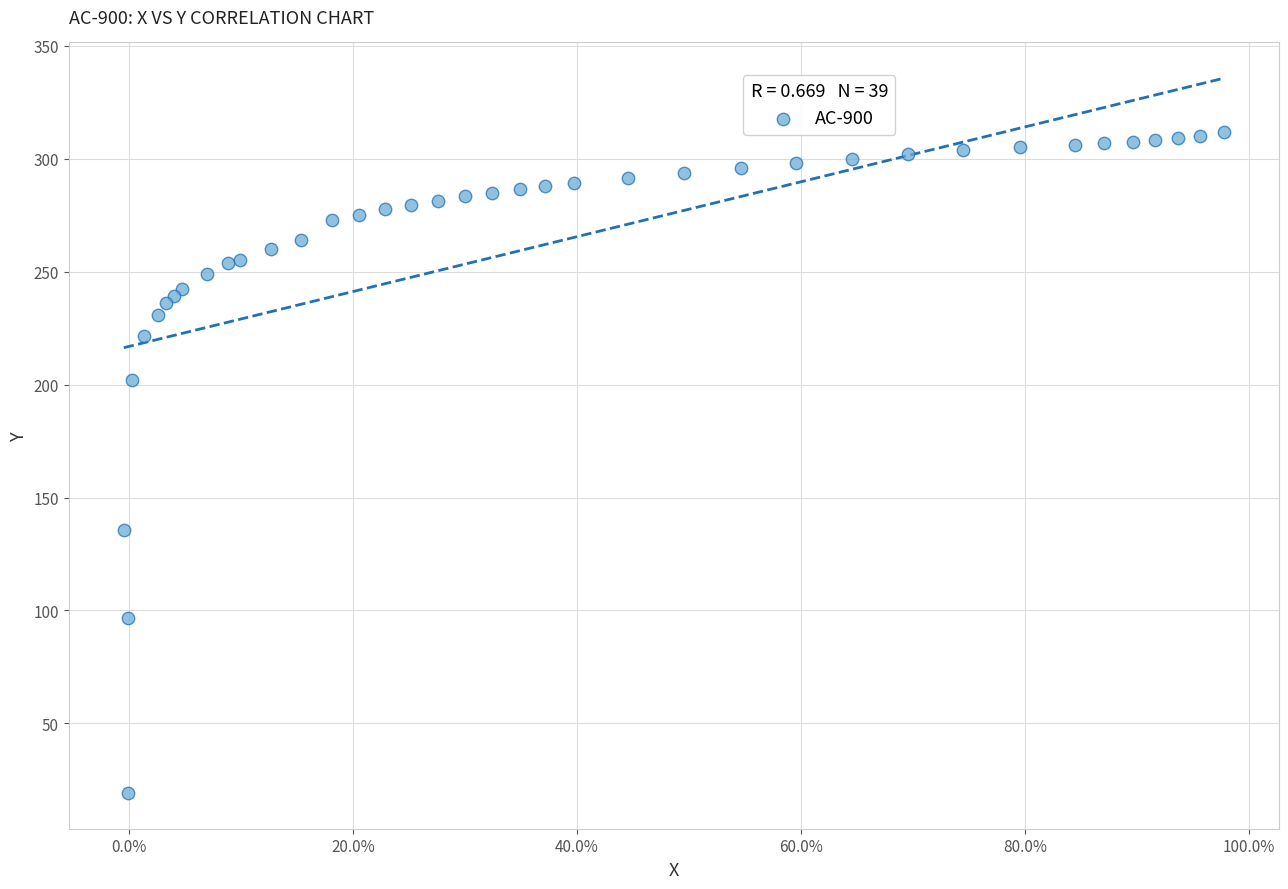

What Y value in the scatter plot is closest to 165?

135.6